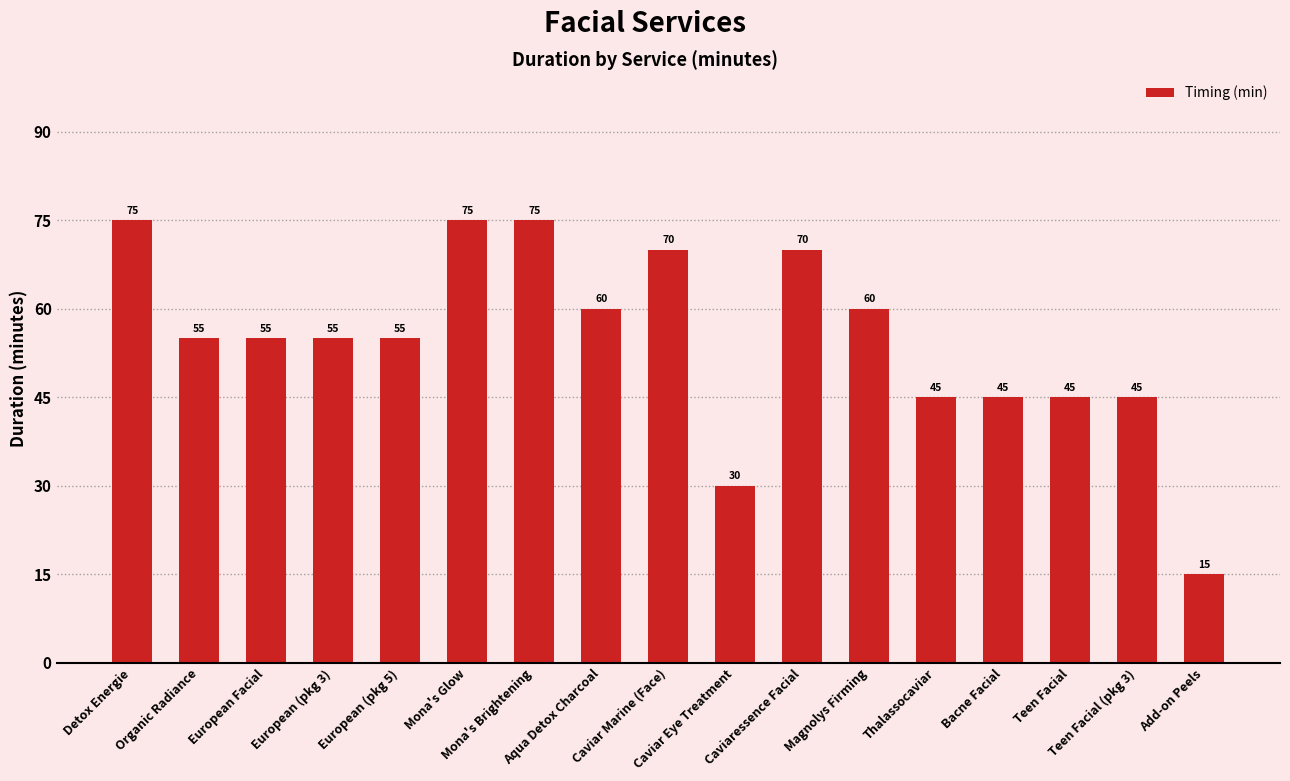

What is the label of the 4th bar from the left?

European (pkg 3)